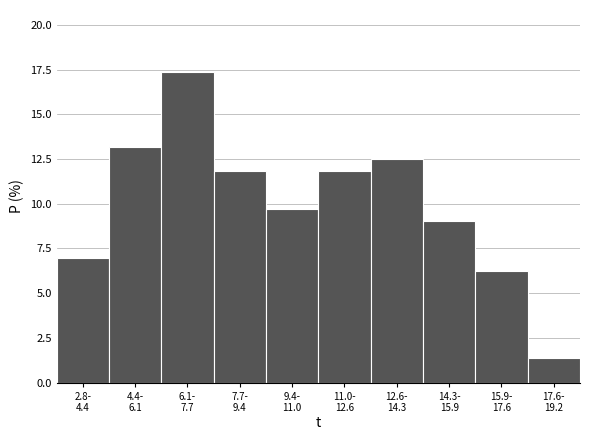

What is the average value?

10.0